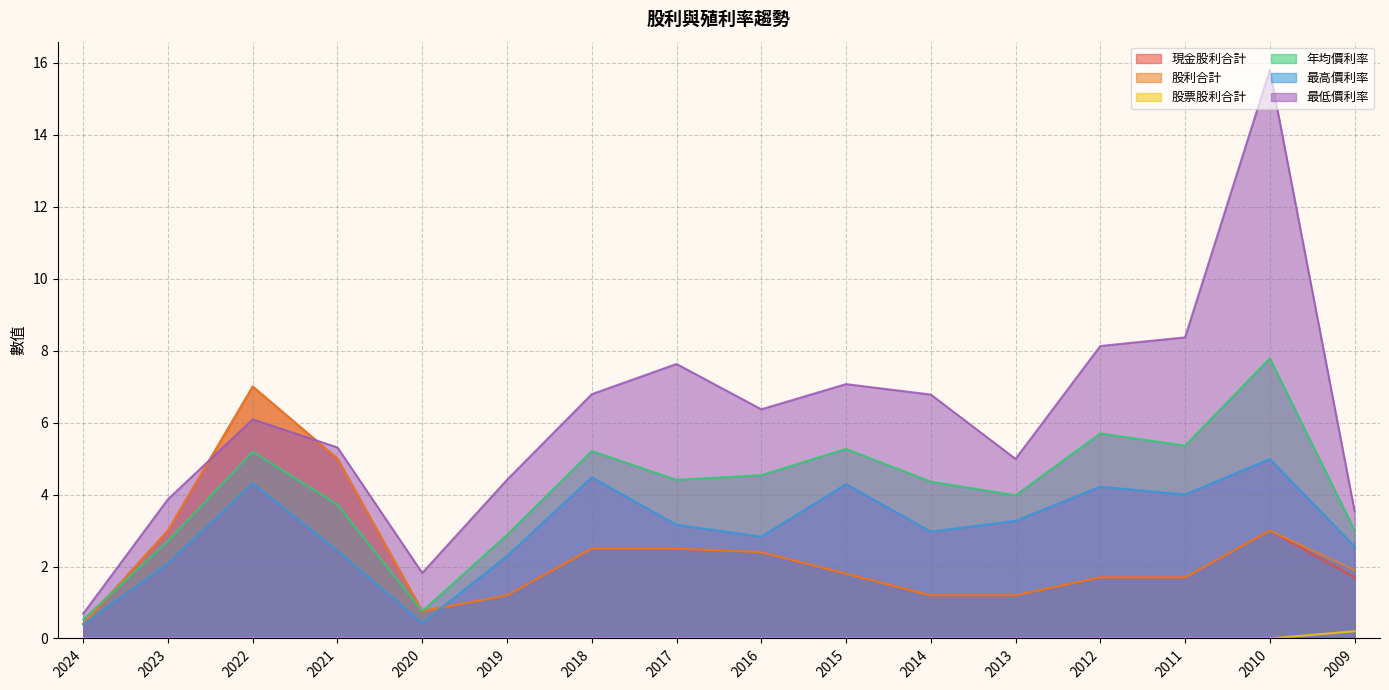

How many interior local valleys does the 最低價利率 series have?

3